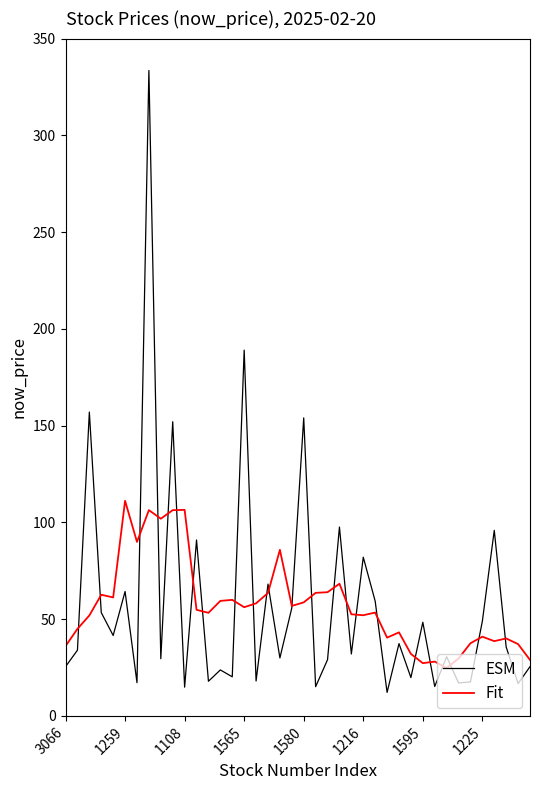

List the series in order of their peak value, lowest first.

Fit, ESM